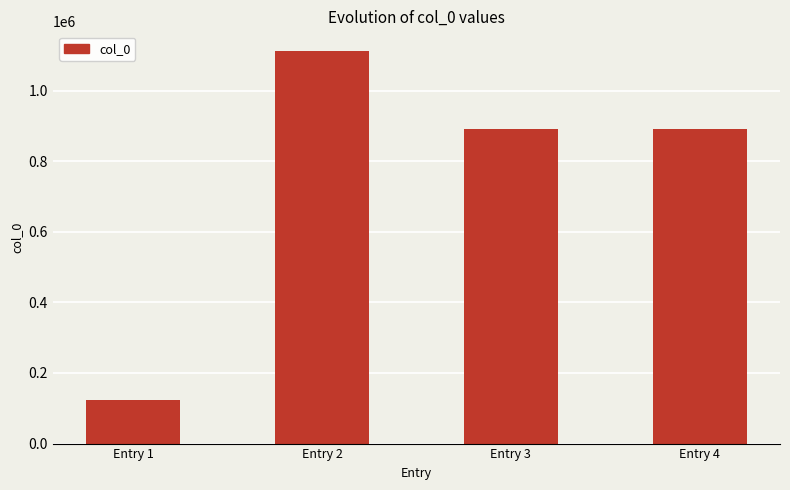

What is the value of the 3rd bar from the left?

891942